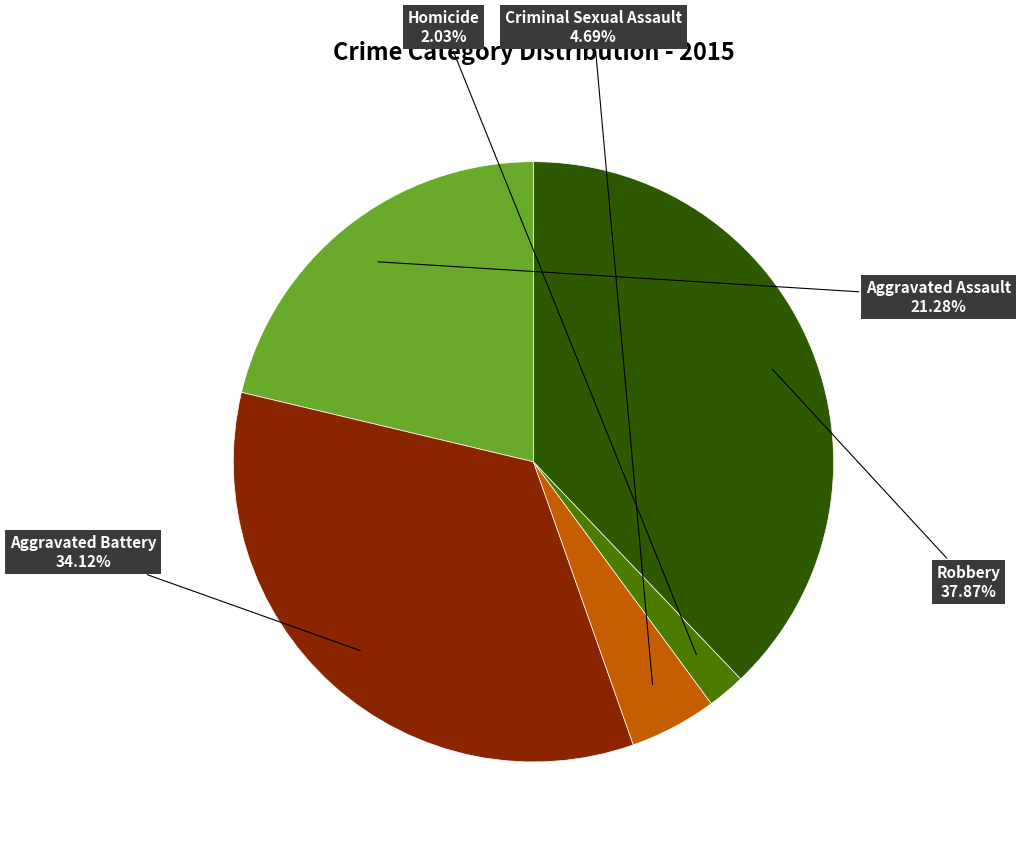

Which category has the biggest portion of the pie?

Robbery